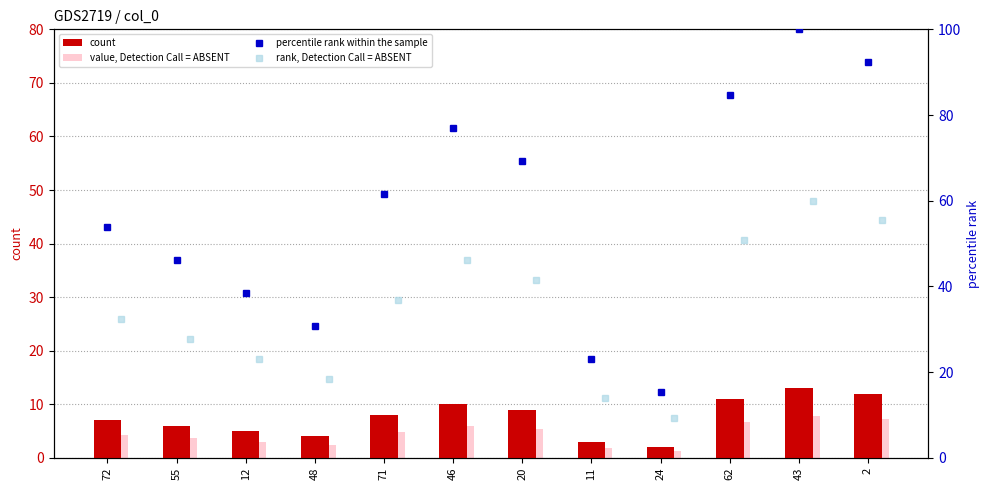

Reading left to right, extract all data points from this chart.

count: 7.0	6.0	5.0	4.0	8.0	10.0	9.0	3.0	2.0	11.0	13.0	12.0
value, Detection Call = ABSENT: 4.2	3.6	3.0	2.4	4.8	6.0	5.4	1.8	1.2	6.6	7.8	7.2
percentile rank within the sample: 53.8	46.2	38.5	30.8	61.5	76.9	69.2	23.1	15.4	84.6	100.0	92.3
rank, Detection Call = ABSENT: 32.3	27.7	23.1	18.5	36.9	46.2	41.5	13.8	9.2	50.8	60.0	55.4